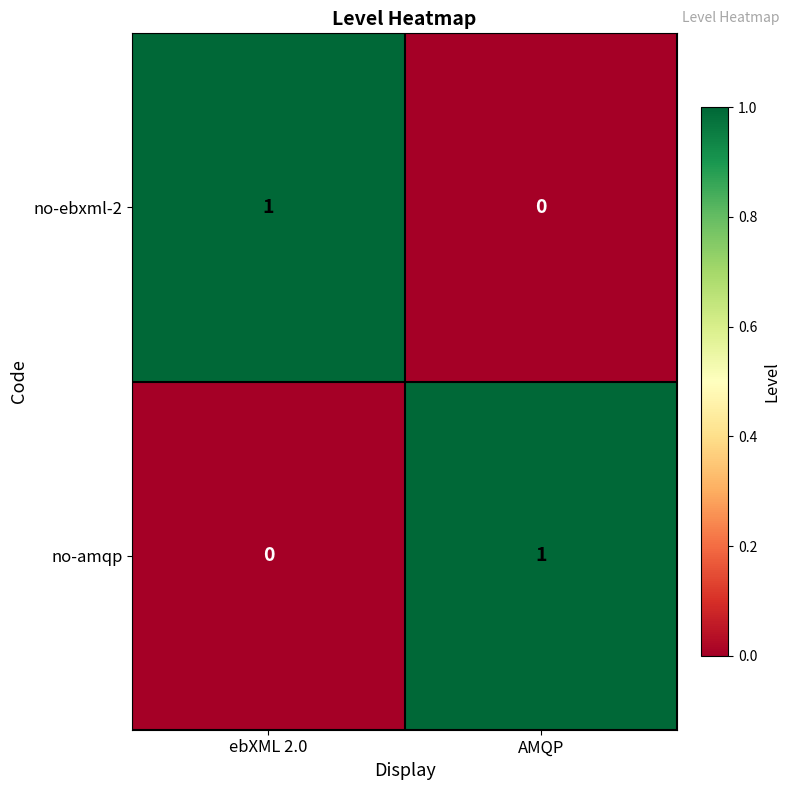

At which label does no-ebxml-2 reach its peak?

ebXML 2.0